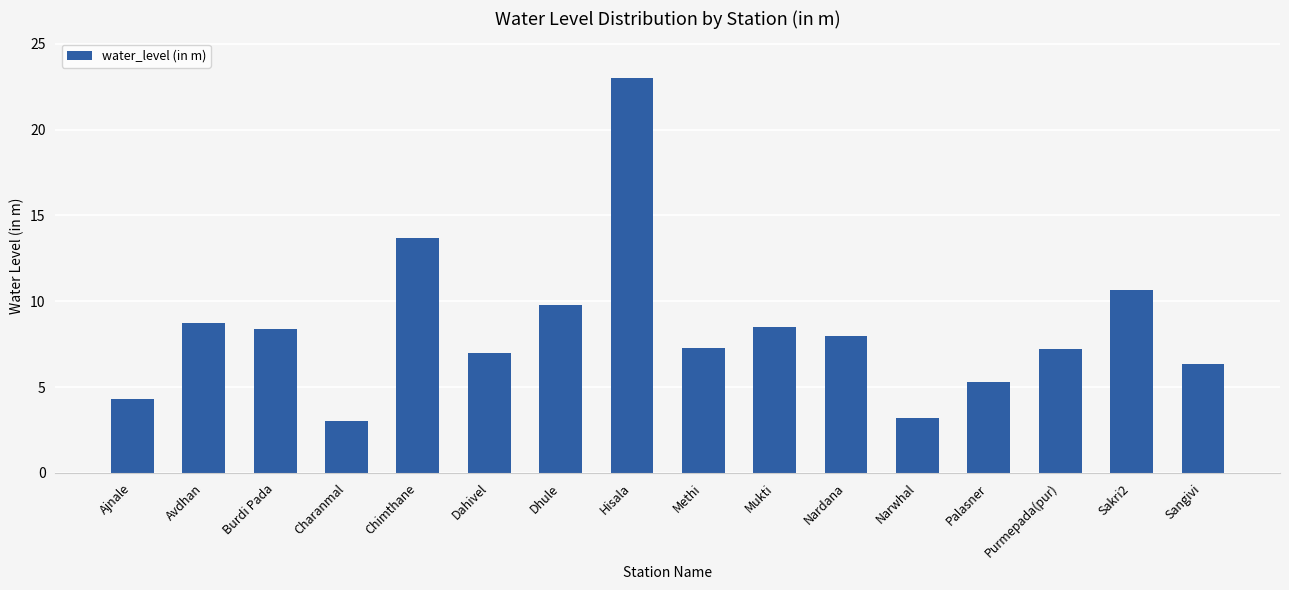

What is the minimum value shown in the chart?

3.0